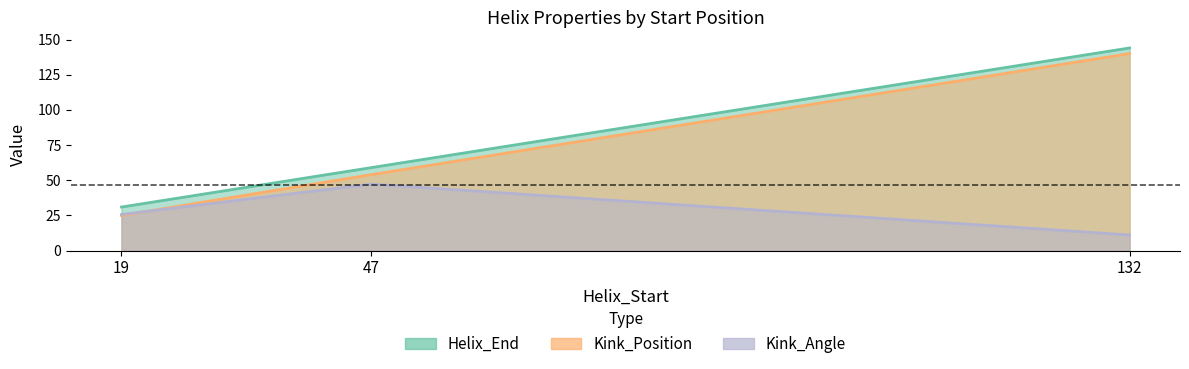

True or false: Helix_End has a value of 52.7 at 132.

False